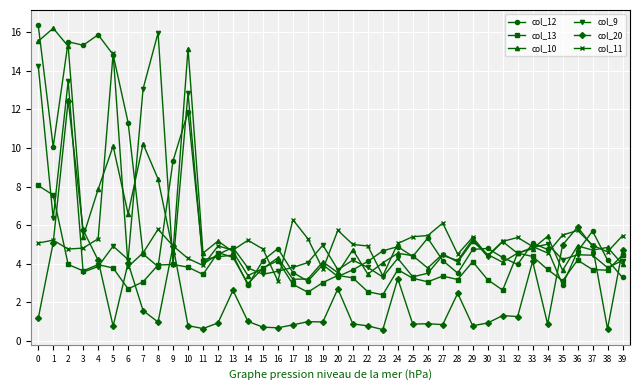

Which series changed the most between 4 and 38?

col_12